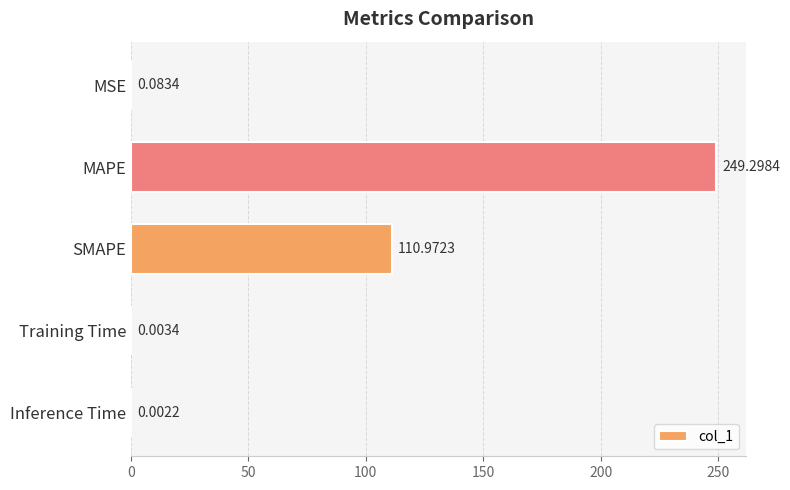

What is the sum of the values at Training Time and MAPE?

249.3